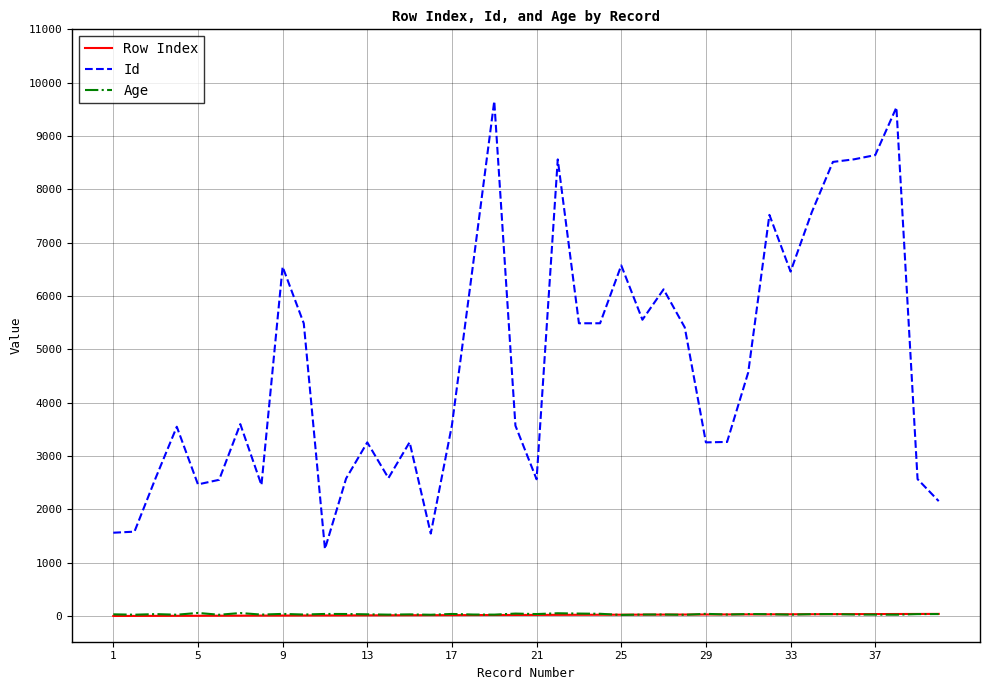

True or false: Age and Id intersect in this chart.

False